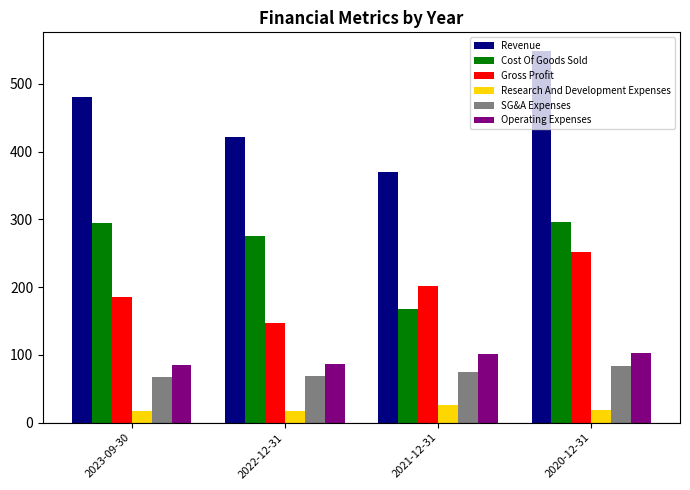

Which series has the largest range (max minus min)?

Revenue